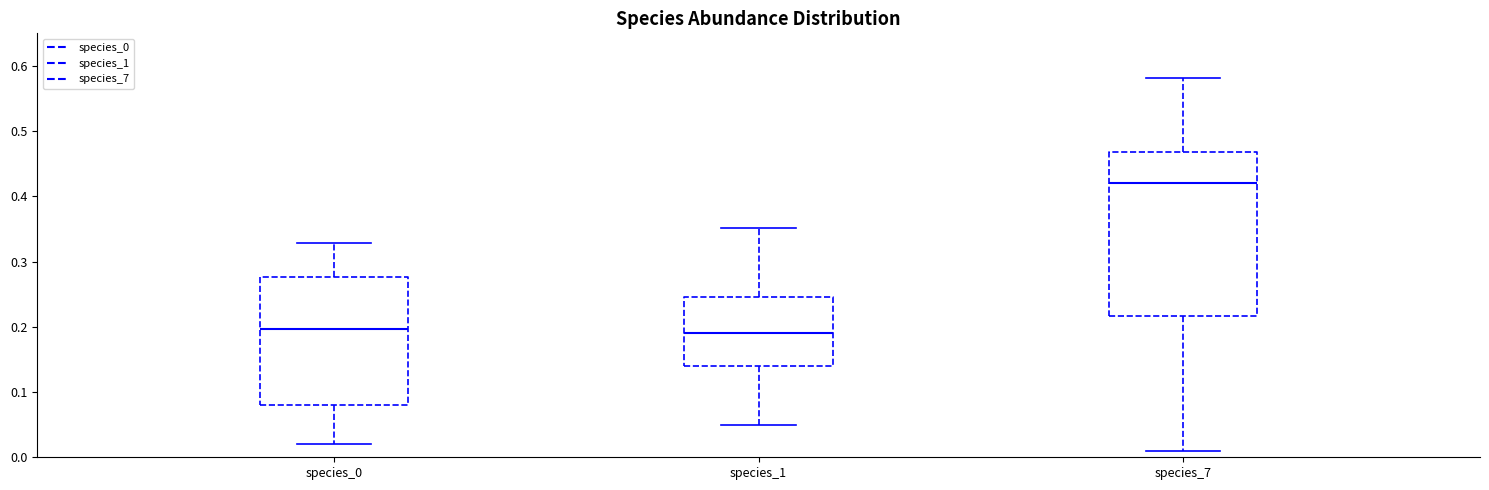

Reading left to right, read every box against the y-axis: the position of its median line, the range the box covers, and the ends of its whiskers. The values are not printed on the chart, so give them approximately, as read against the axis.

species_0: median 0.20, box 0.08 to 0.28, whiskers 0.02 to 0.33
species_1: median 0.19, box 0.14 to 0.25, whiskers 0.05 to 0.35
species_7: median 0.42, box 0.22 to 0.47, whiskers 0.01 to 0.58